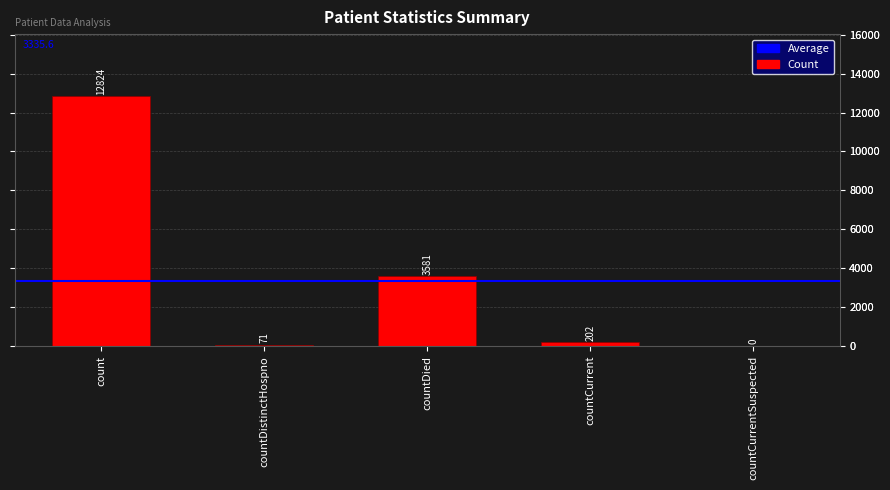

What is the sum of the values at countCurrentSuspected and countDied?

3581